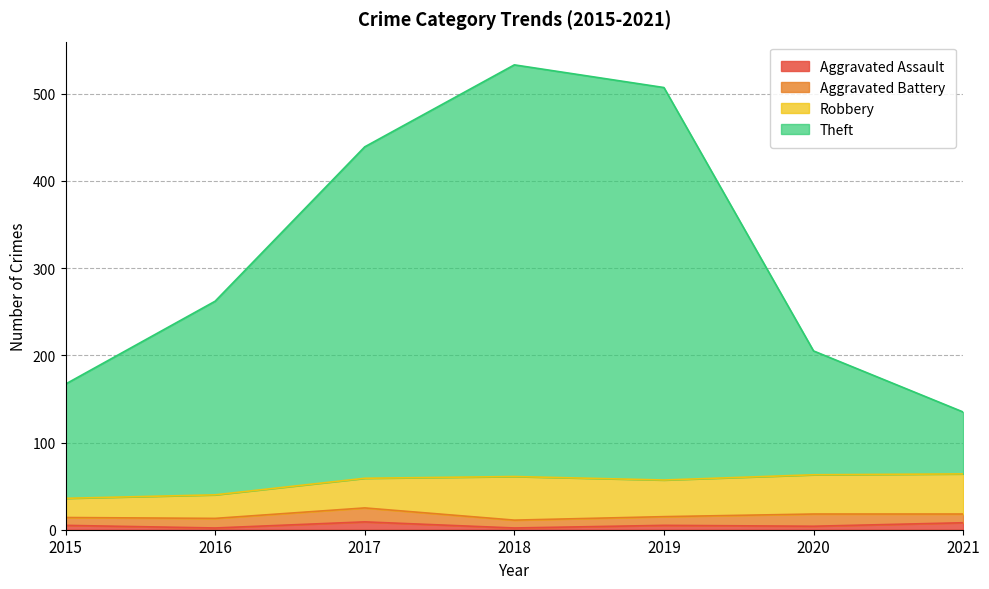

What is the value of the Aggravated Assault point at the 7th from the left?

8